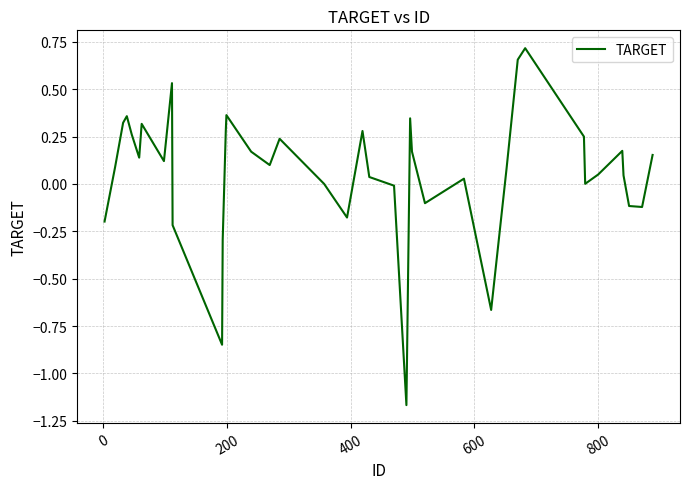

What is the difference between the maximum and minimum values?

1.9